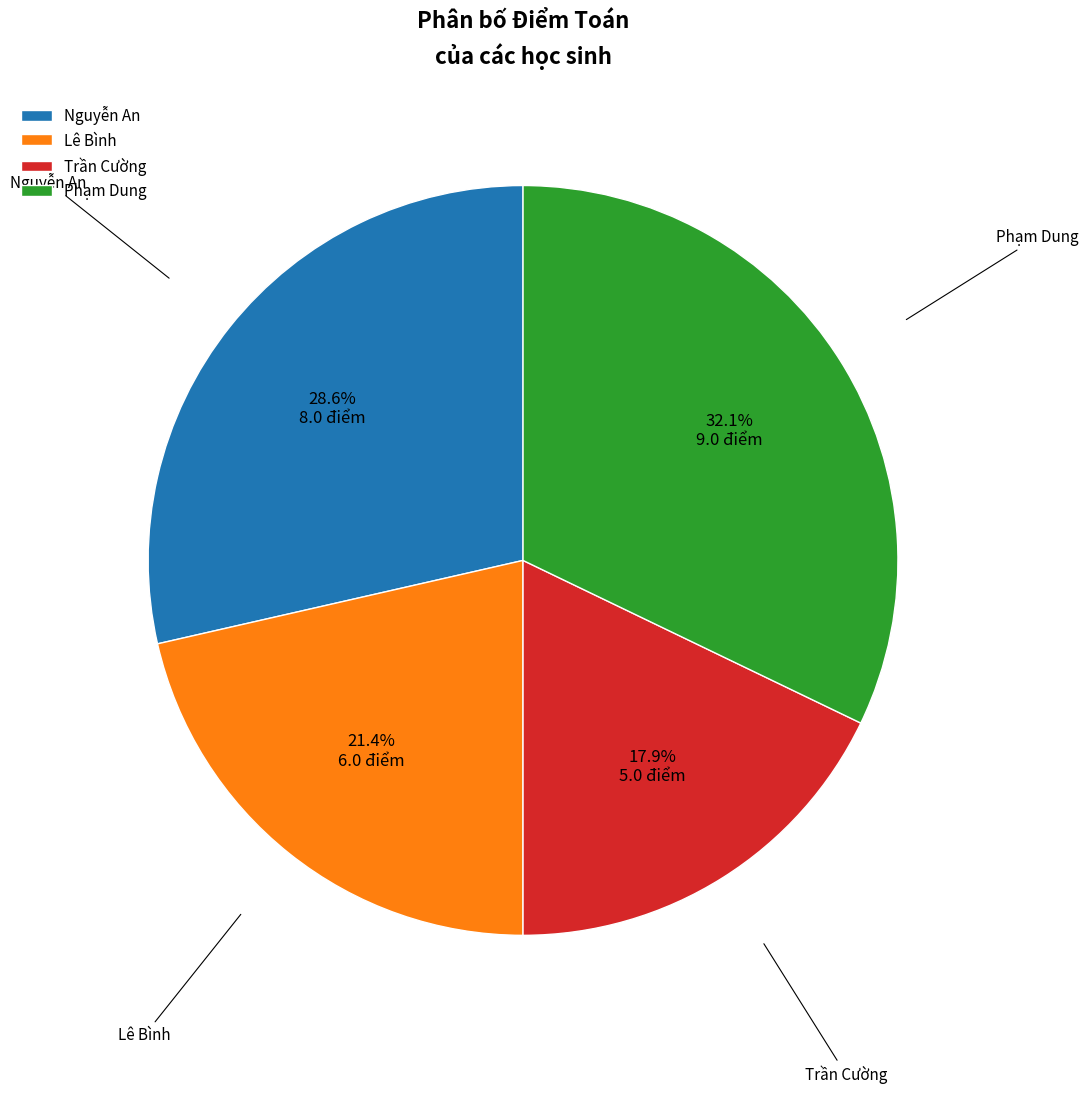

What is the ratio of the value at Nguyễn An to the value at Trần Cường?

1.6